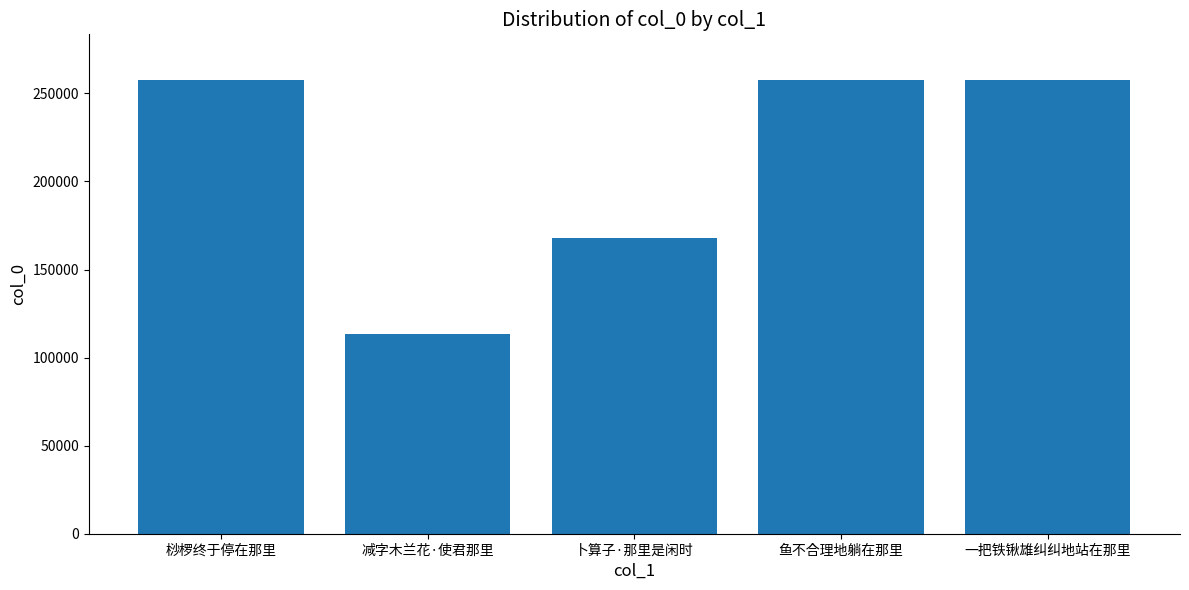

The chart shows a value of 257650 at 鱼不合理地躺在那里. True or false?

True